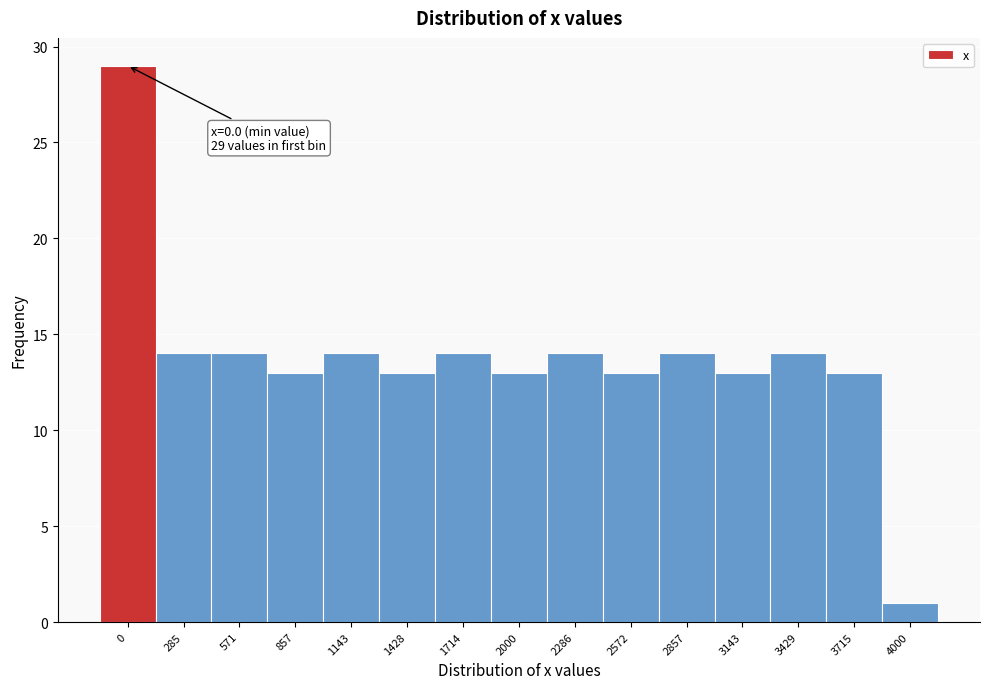

Reading left to right, list all the values displayed in this chart.

29	14	14	13	14	13	14	13	14	13	14	13	14	13	1